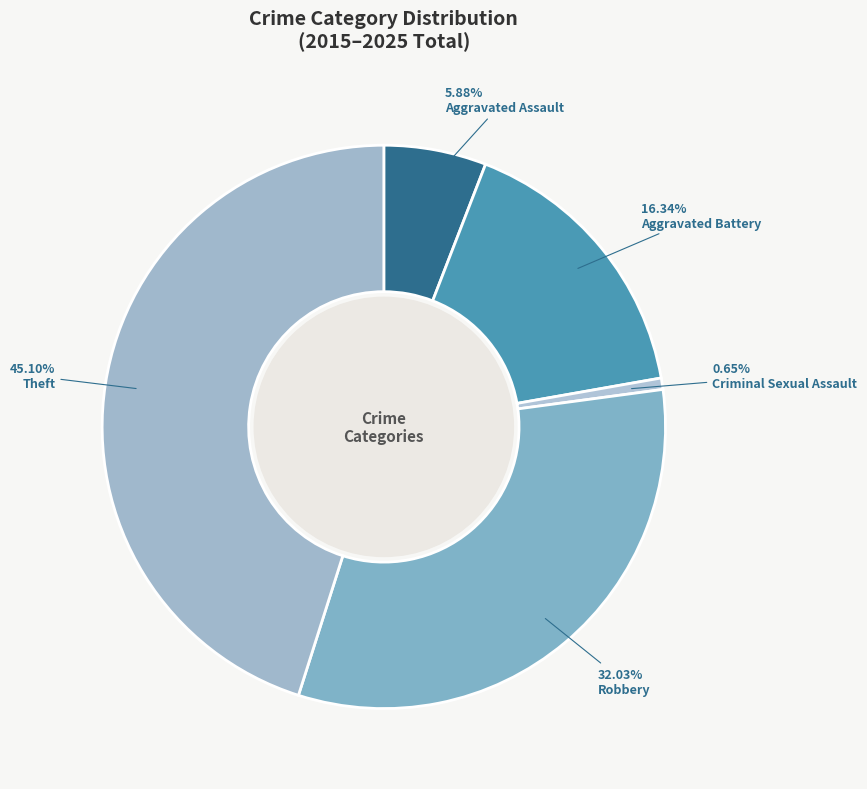

How much of the chart is everything except Robbery?

68.0%